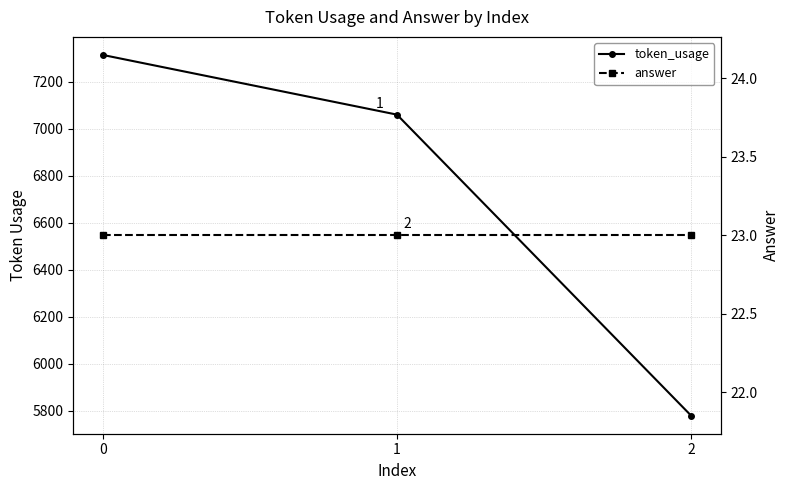

List the labels in order of answer value, smallest first.

0, 1, 2